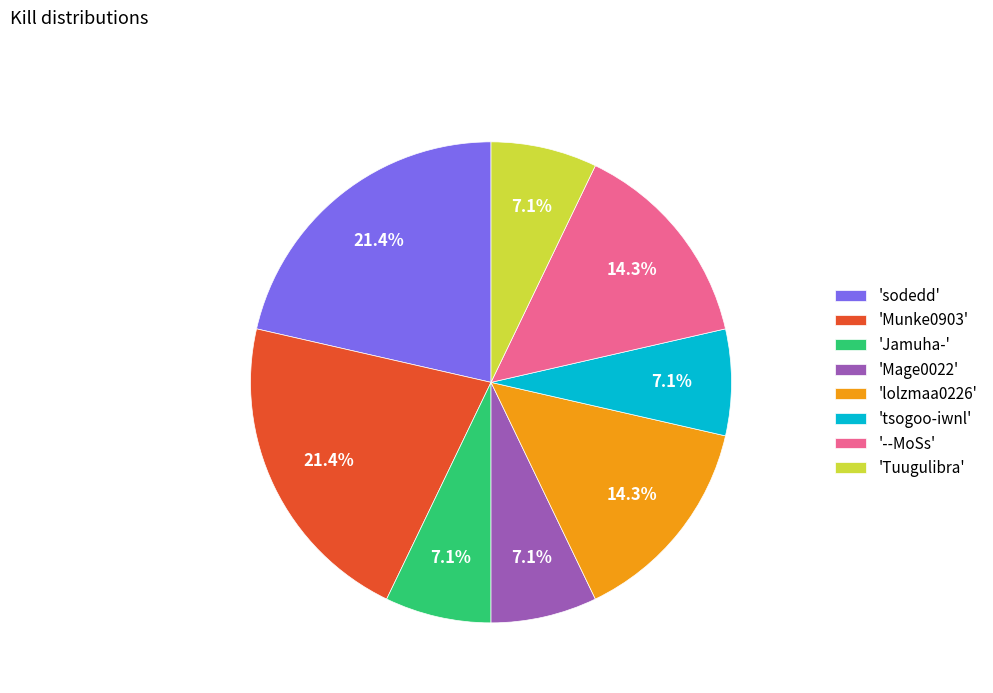

Is there a majority slice in this chart?

No